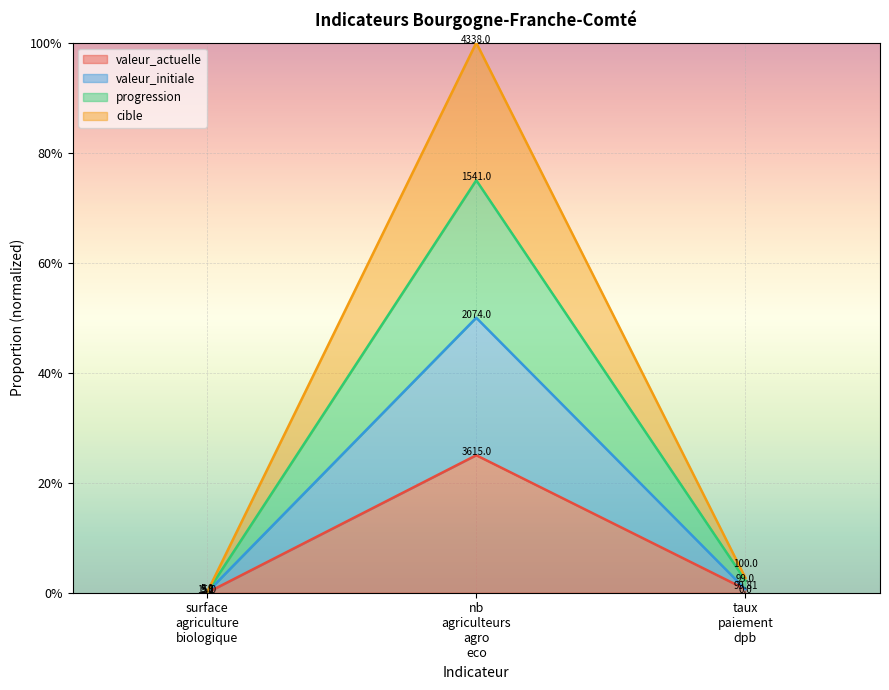

The valeur_actuelle series shows 0.0 at taux paiement dpb. True or false?

True